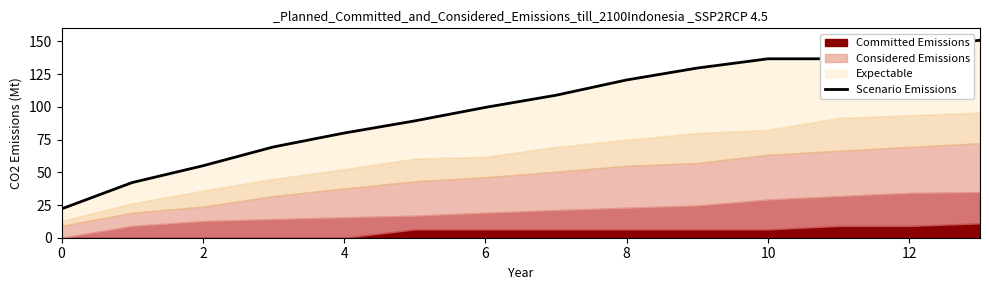

True or false: the data shows 203.1 at 11.

False